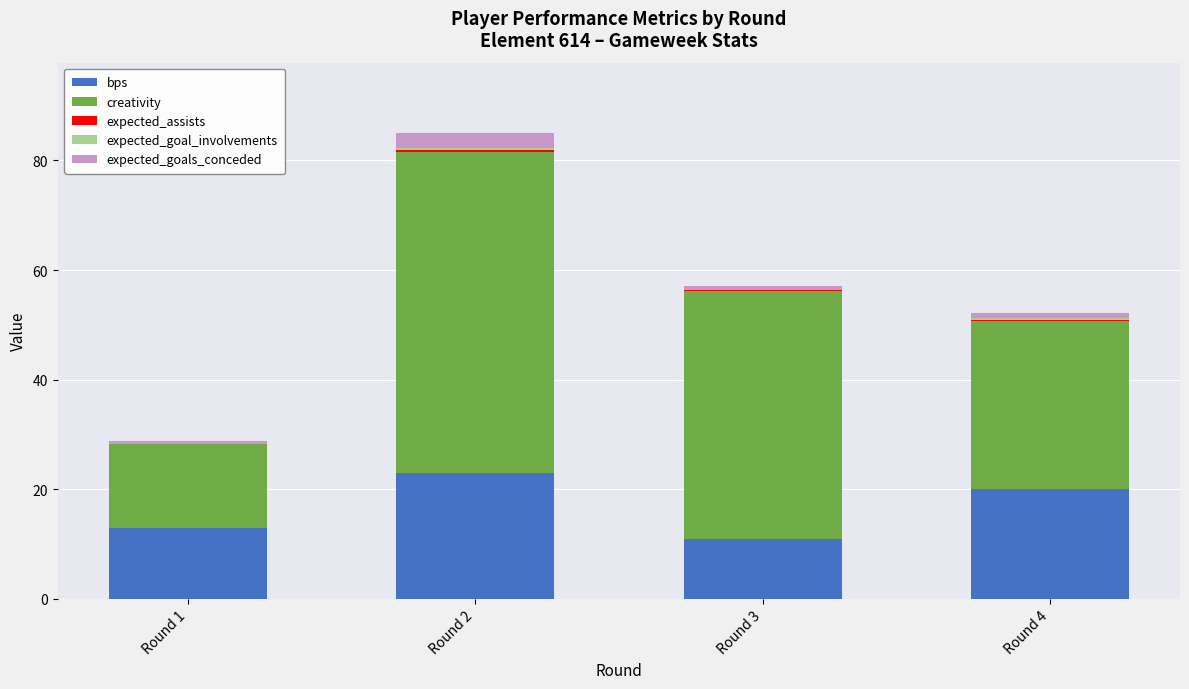

At which label does bps reach its peak?

Round 2